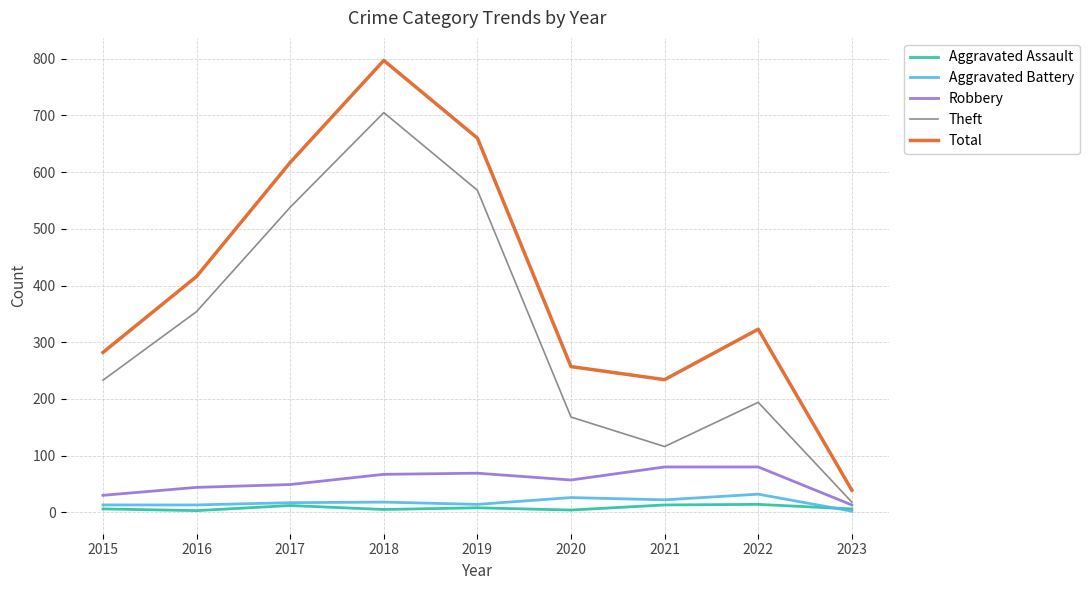

At 2020, list the series in order from largest to smallest.

Total, Theft, Robbery, Aggravated Battery, Aggravated Assault